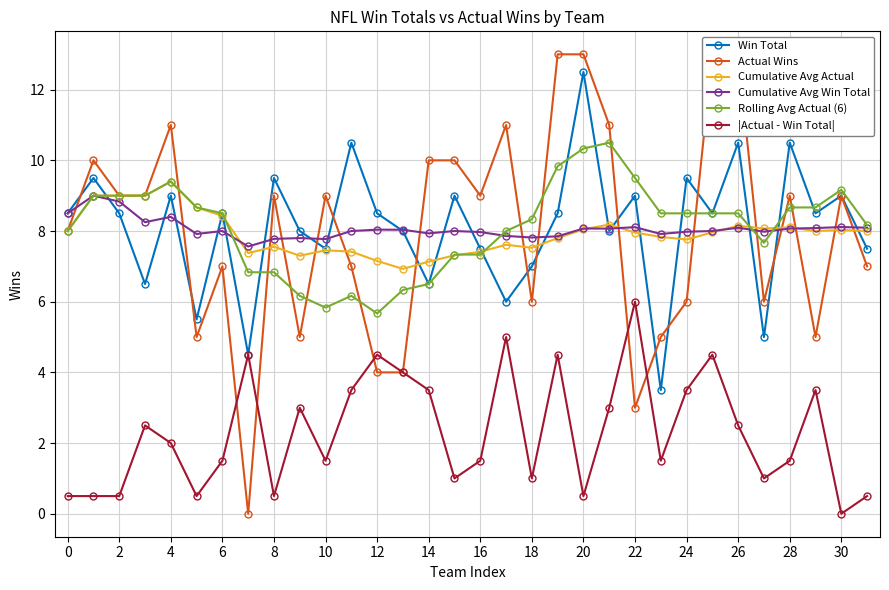

The Cumulative Avg Win Total series shows 7.8 at 10. True or false?

True